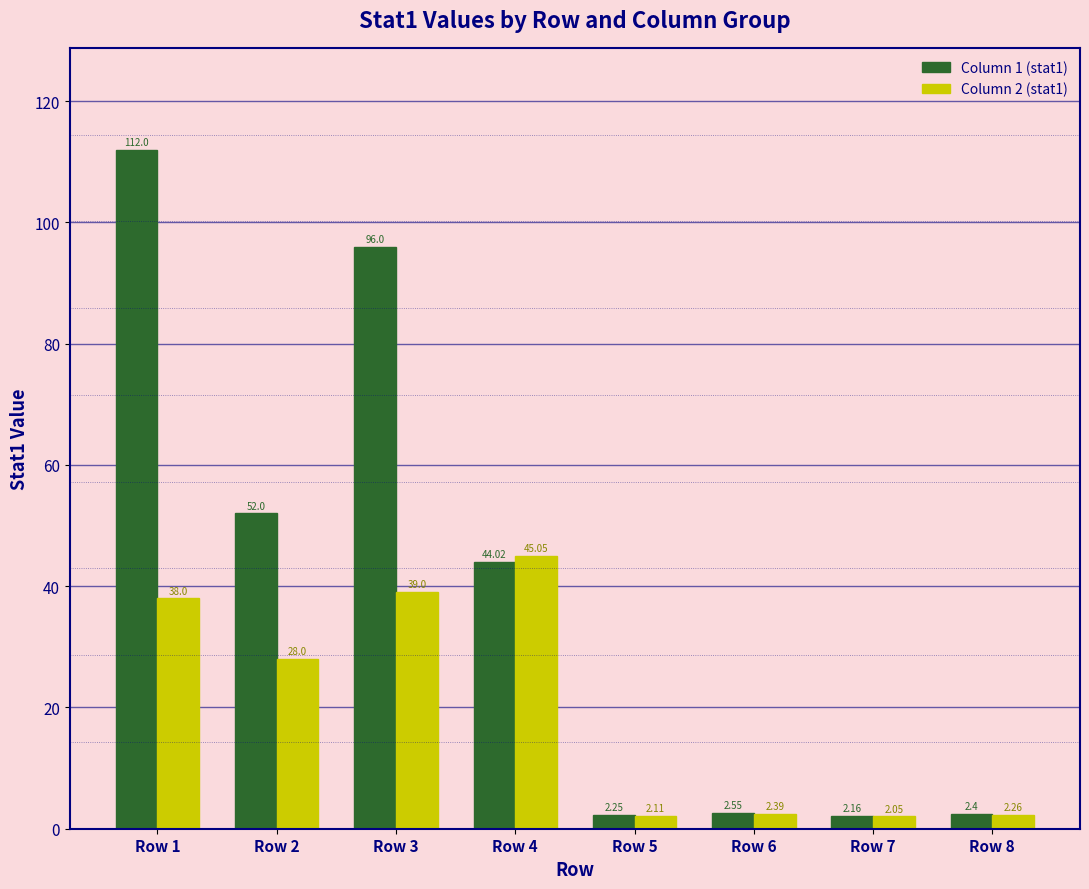

What is the greatest value displayed?

112.0